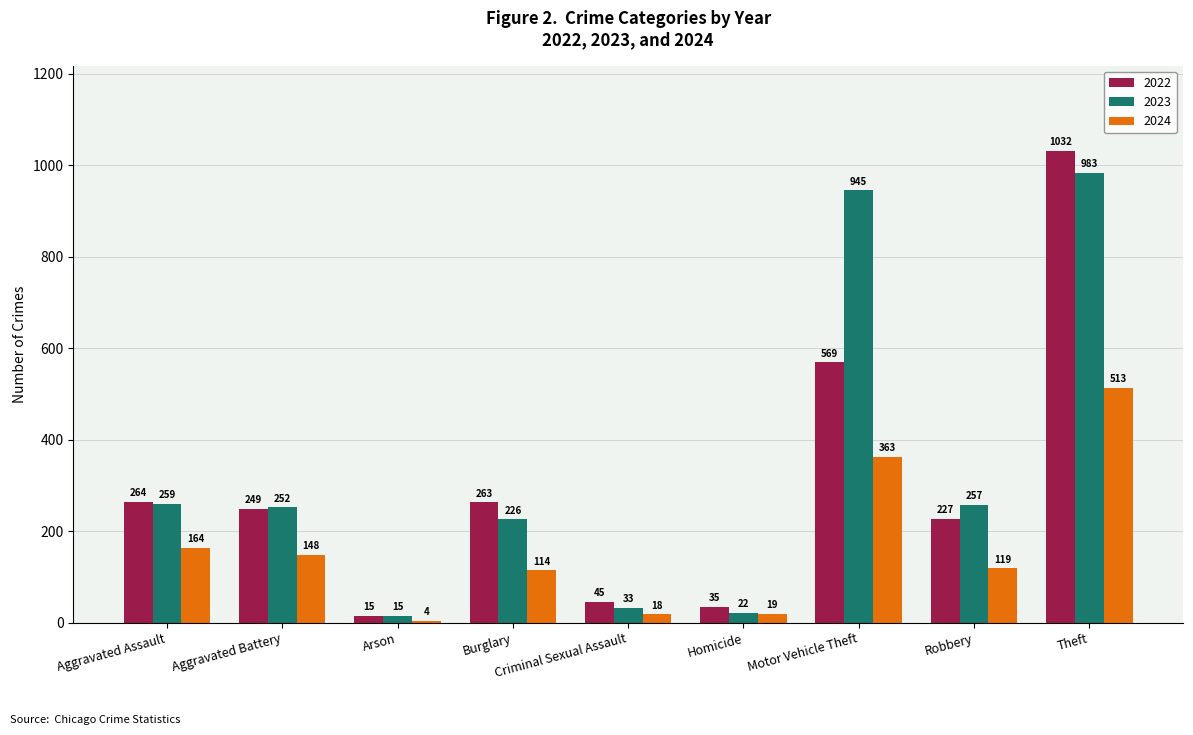

Is it true that 2024 equals 49 at Aggravated Battery?

False